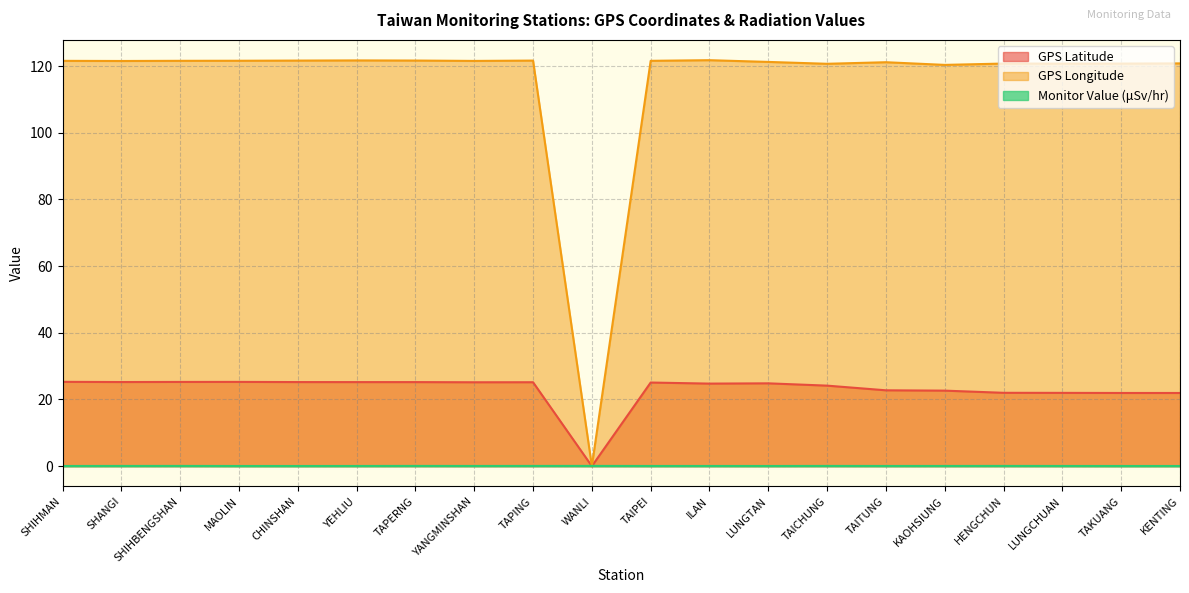

List the labels in order of GPS Latitude value, largest first.

SHIHMAN, MAOLIN, SHIHBENGSHAN, SHANGI, CHINSHAN, YEHLIU, TAPERNG, TAPING, YANGMINSHAN, TAIPEI, LUNGTAN, ILAN, TAICHUNG, TAITUNG, KAOHSIUNG, HENGCHUN, LUNGCHUAN, TAKUANG, KENTING, WANLI